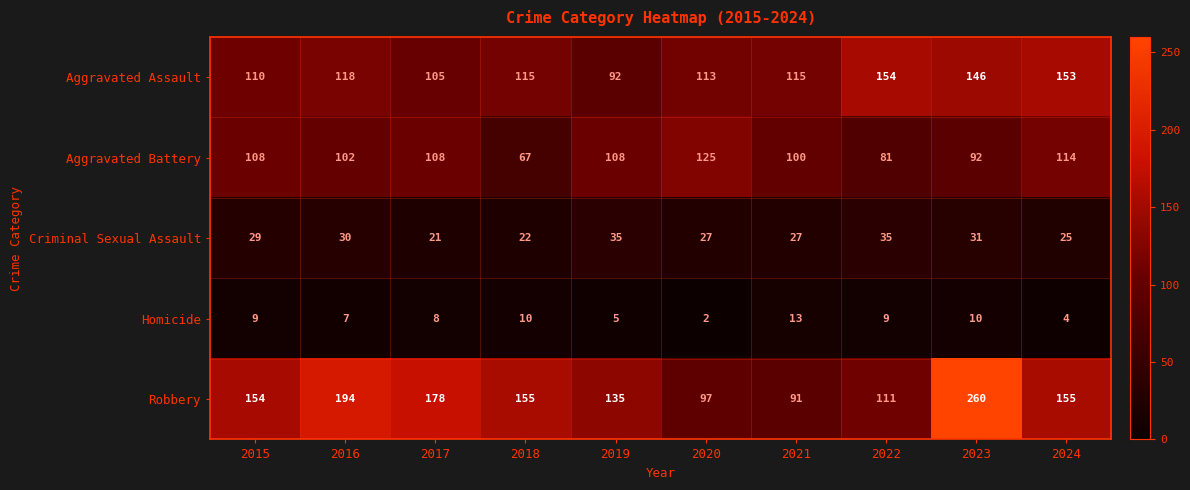

What is the sum of all Homicide values?

77